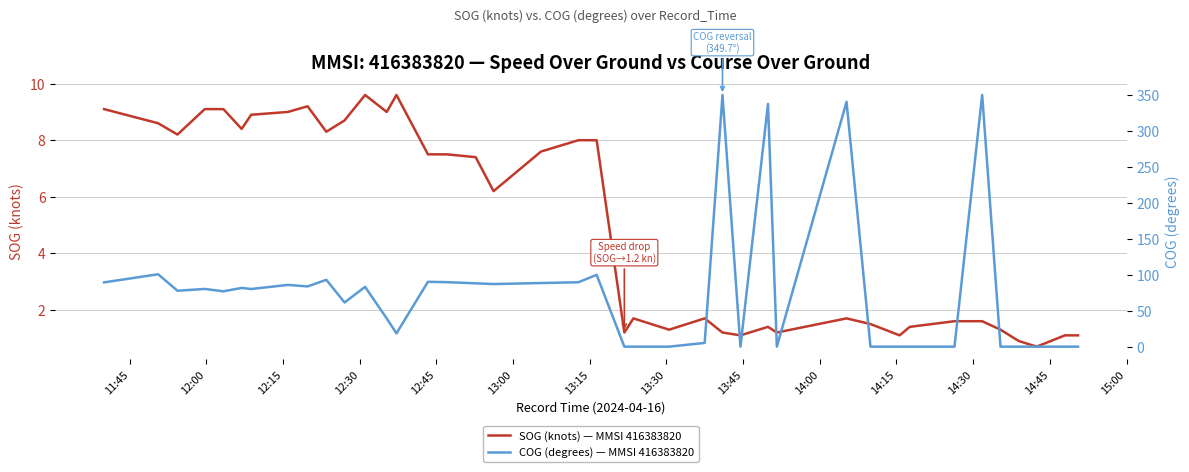

What is the lowest value of the SOG (knots) — MMSI 416383820 series?

0.7